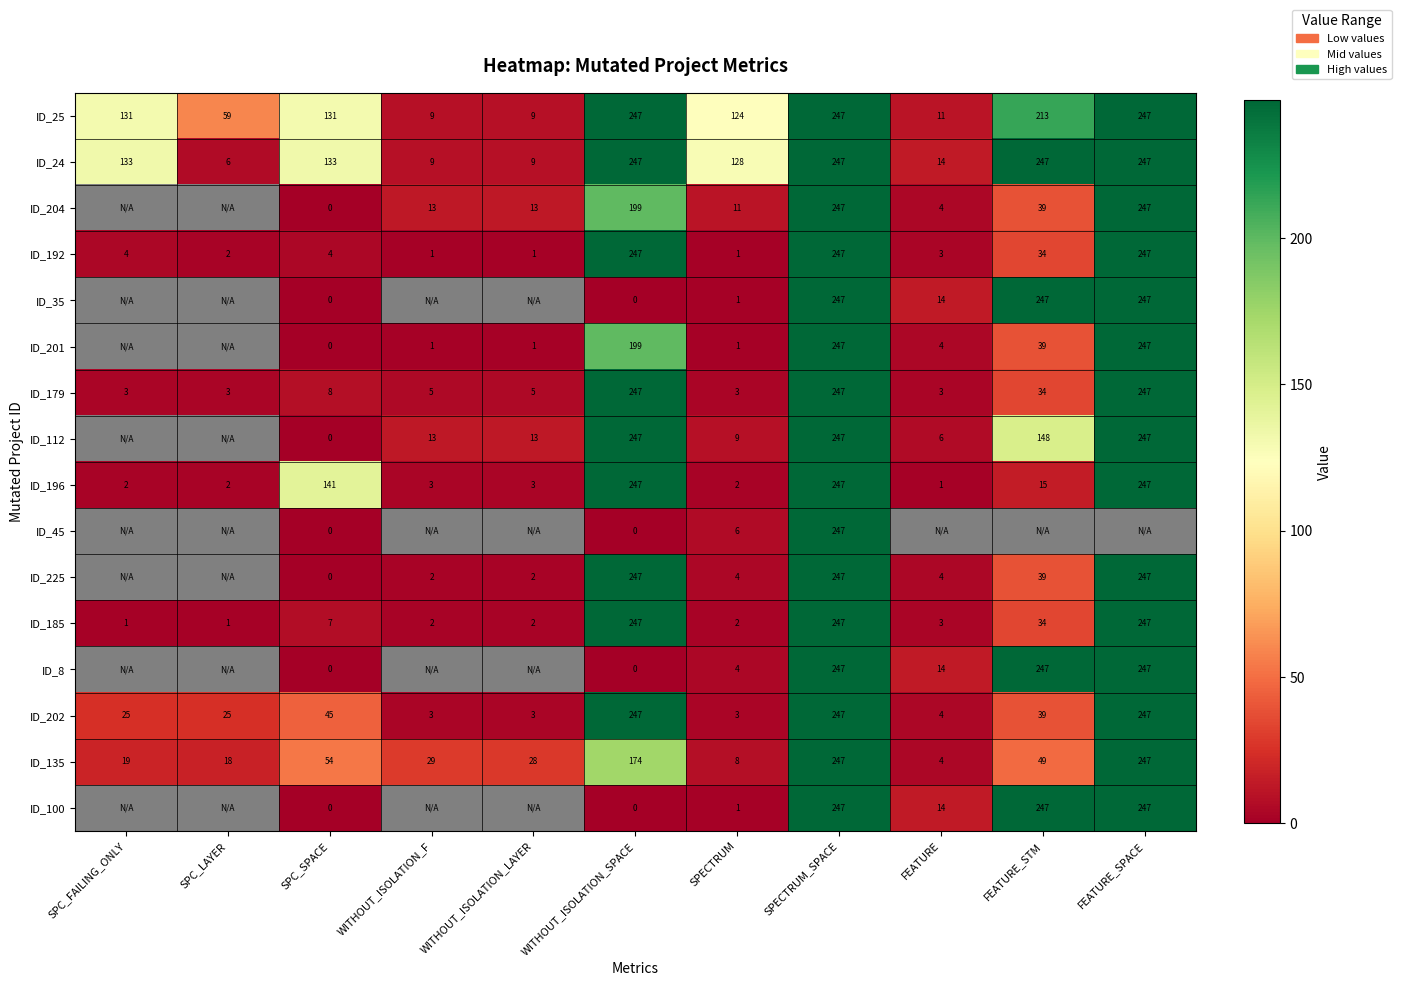

What is the sum of the ID_202 values at SPECTRUM and FEATURE_SPACE?

250